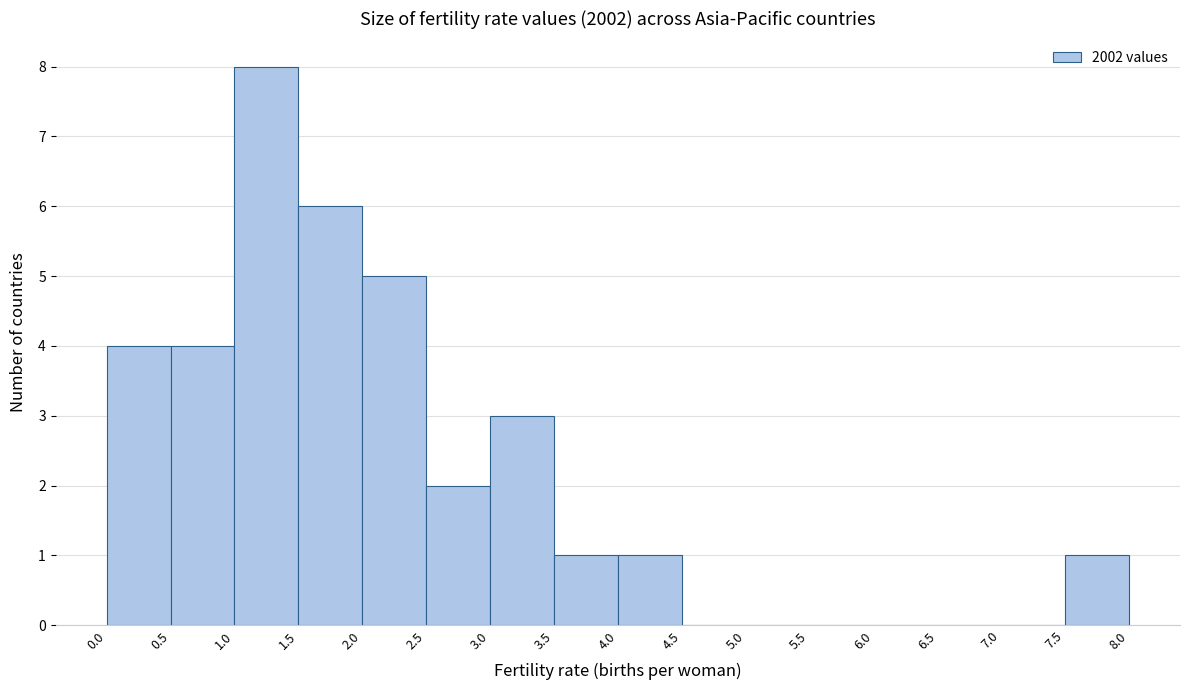

Reading left to right, list every bar in this chart as the range it spans on the x-axis followed by its height. The values are not printed on the chart, so give them approximately, as read against the axis.

0.0 to 0.5: 4
0.5 to 1.0: 4
1.0 to 1.5: 8
1.5 to 2.0: 6
2.0 to 2.5: 5
2.5 to 3.0: 2
3.0 to 3.5: 3
3.5 to 4.0: 1
4.0 to 4.5: 1
4.5 to 5.0: 0
5.0 to 5.5: 0
5.5 to 6.0: 0
6.0 to 6.5: 0
6.5 to 7.0: 0
7.0 to 7.5: 0
7.5 to 8.0: 1